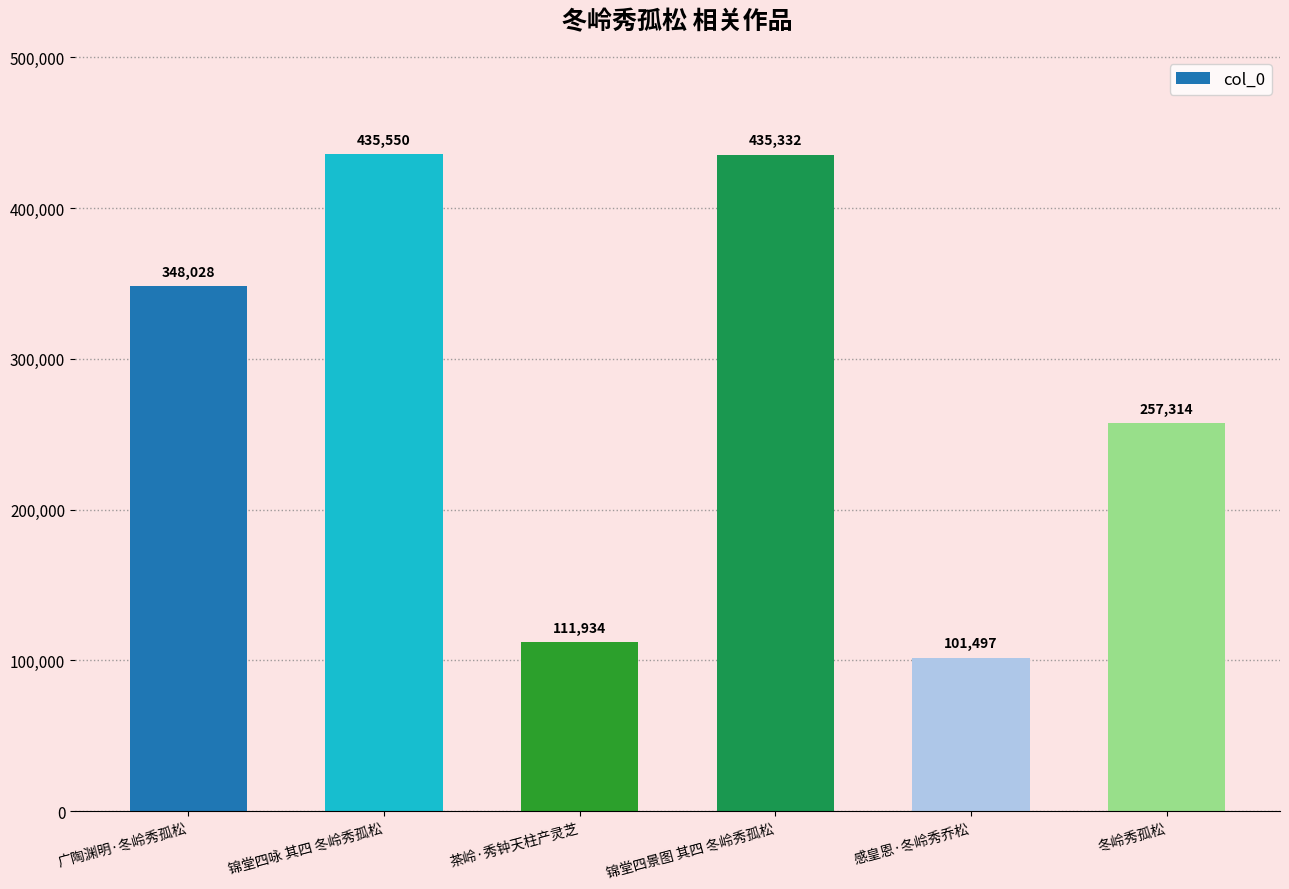

True or false: the data shows 227850 at 锦堂四景图 其四 冬岭秀孤松.

False